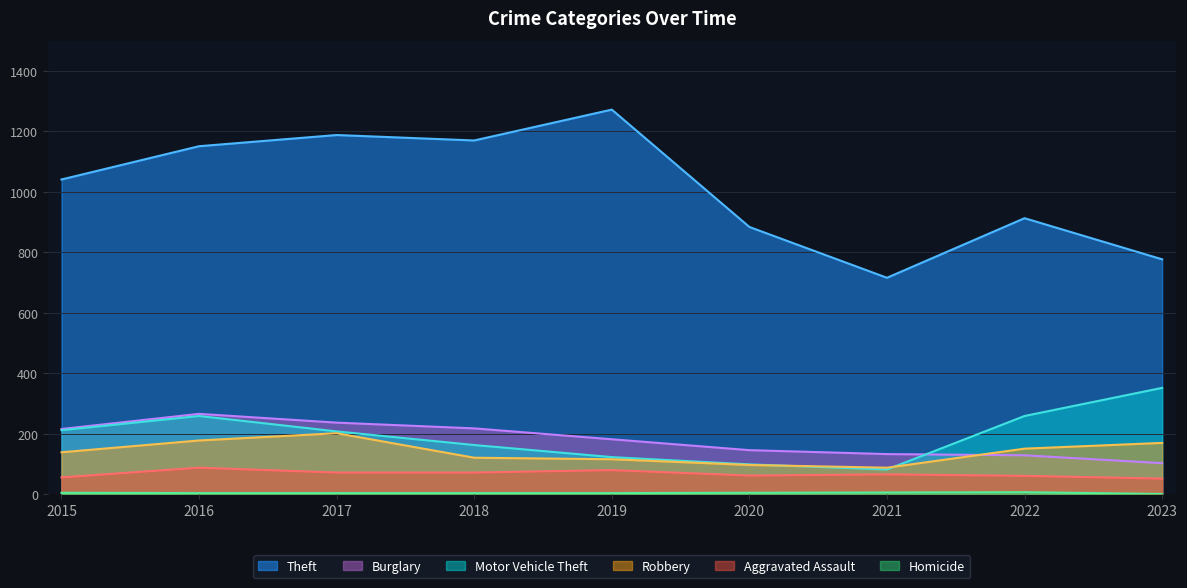

What is the minimum value shown in the chart?

1